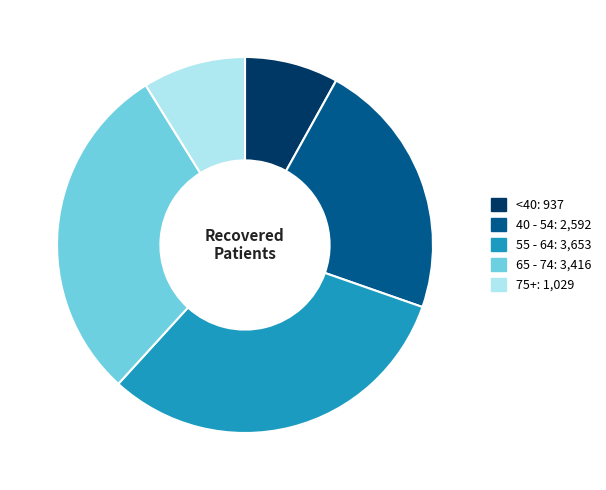

Does any single category account for the majority?

No